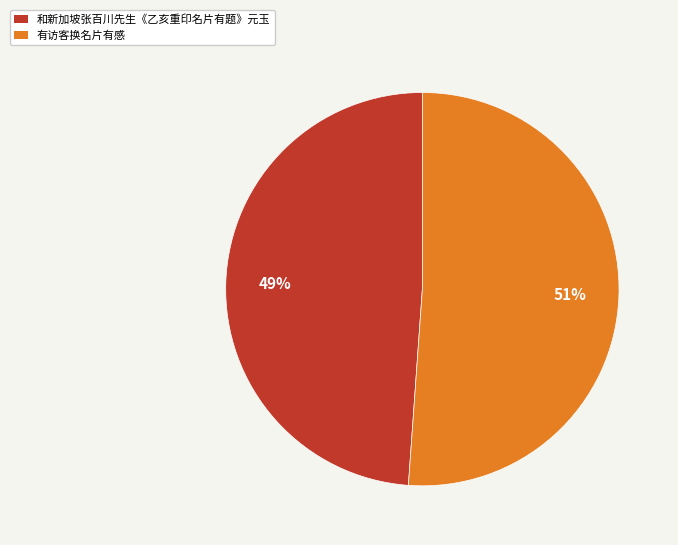

Between 和新加坡张百川先生《乙亥重印名片有题》元玉 and 有访客换名片有感, which is larger?

有访客换名片有感